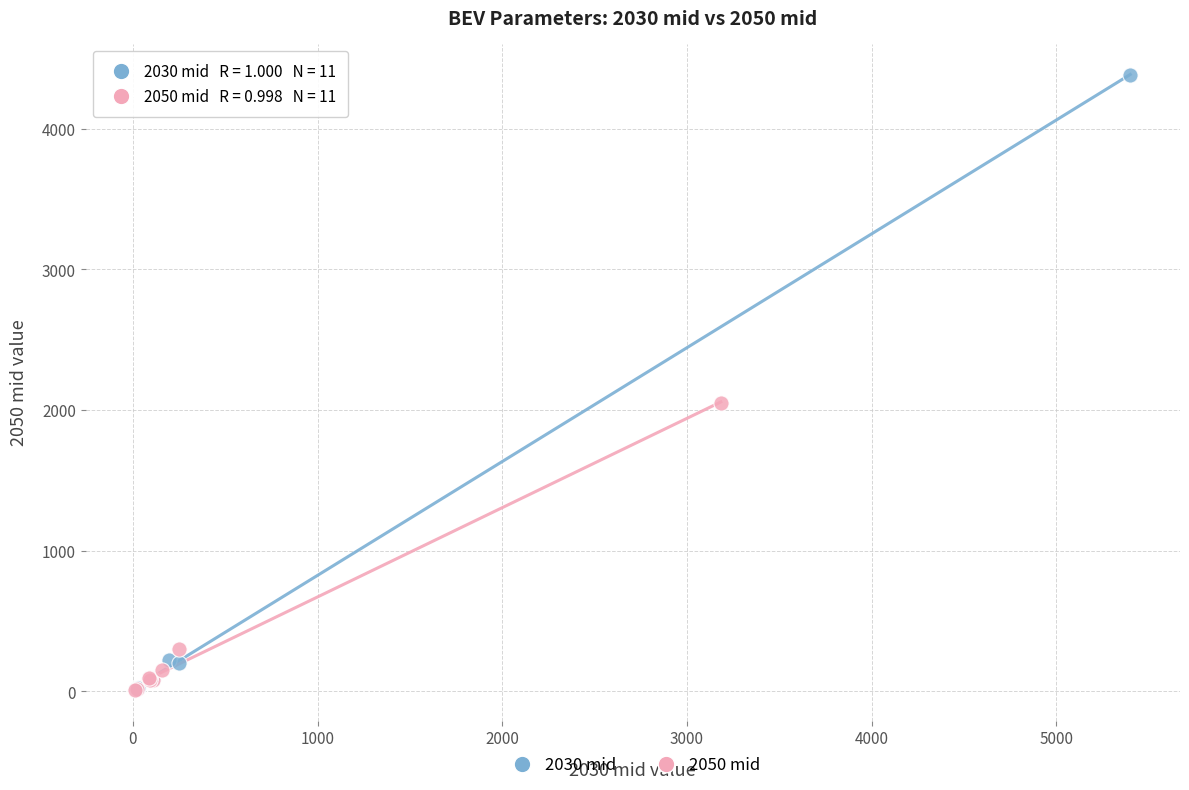

Which series contains the highest Y value?

2030 mid